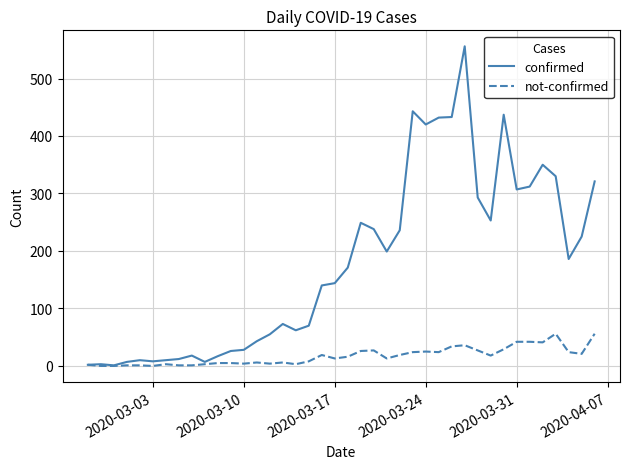

What is the maximum value for not-confirmed?

56